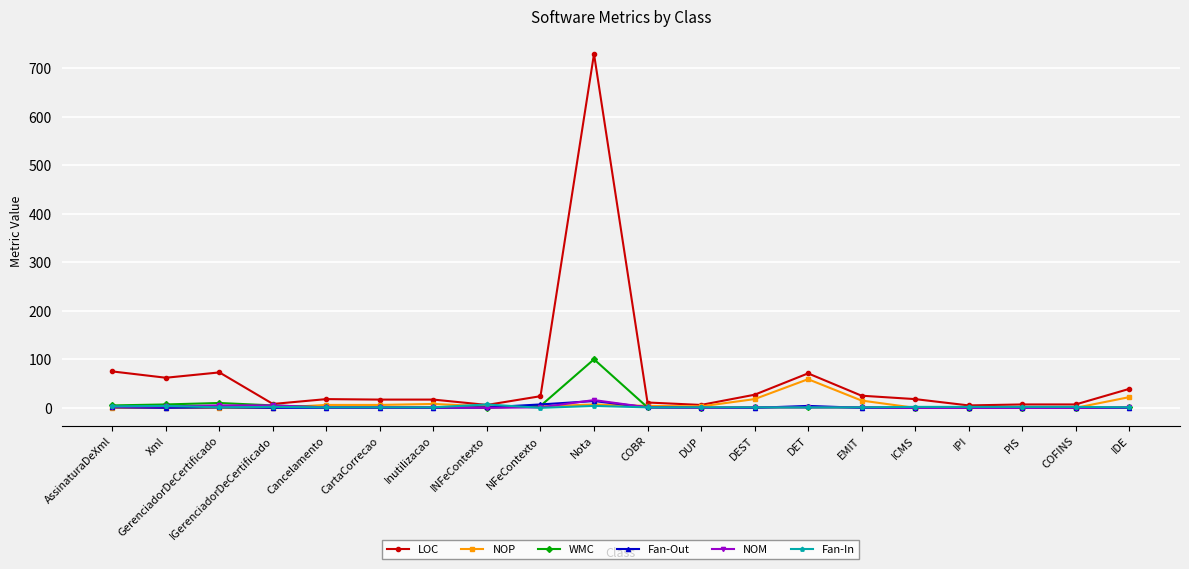

Which series has the largest range (max minus min)?

LOC